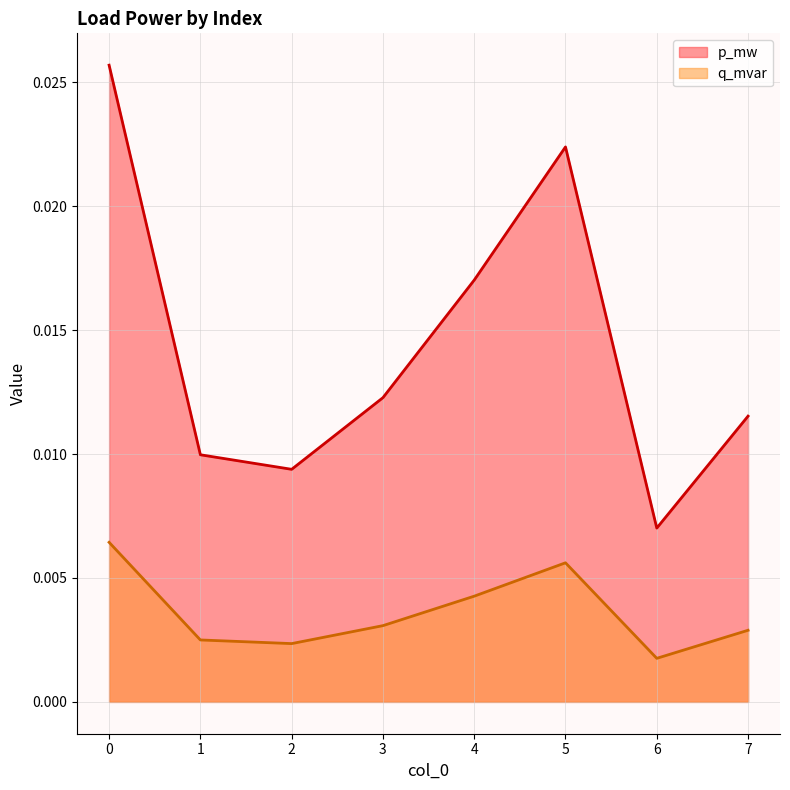

Rank the categories by p_mw value from highest to lowest.

0, 5, 4, 3, 7, 1, 2, 6